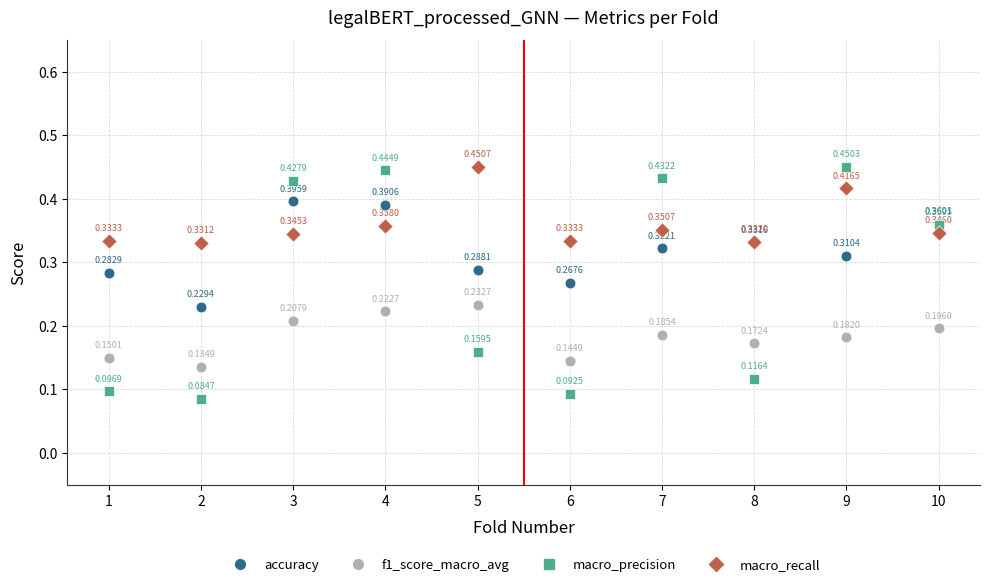

Which series contains the highest Y value?

macro_recall